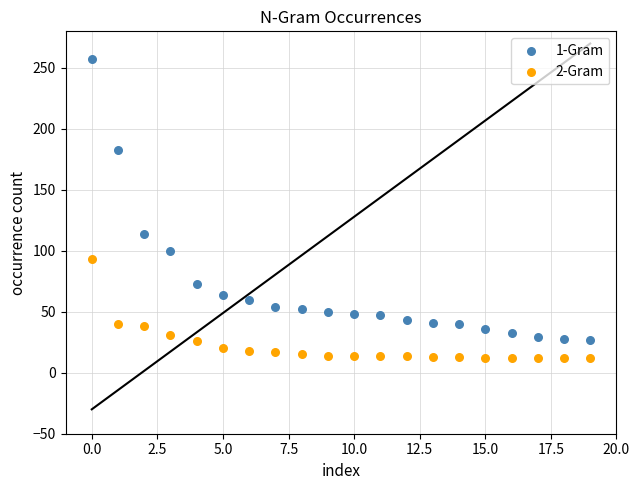

Which series has the widest spread of Y values?

1-Gram